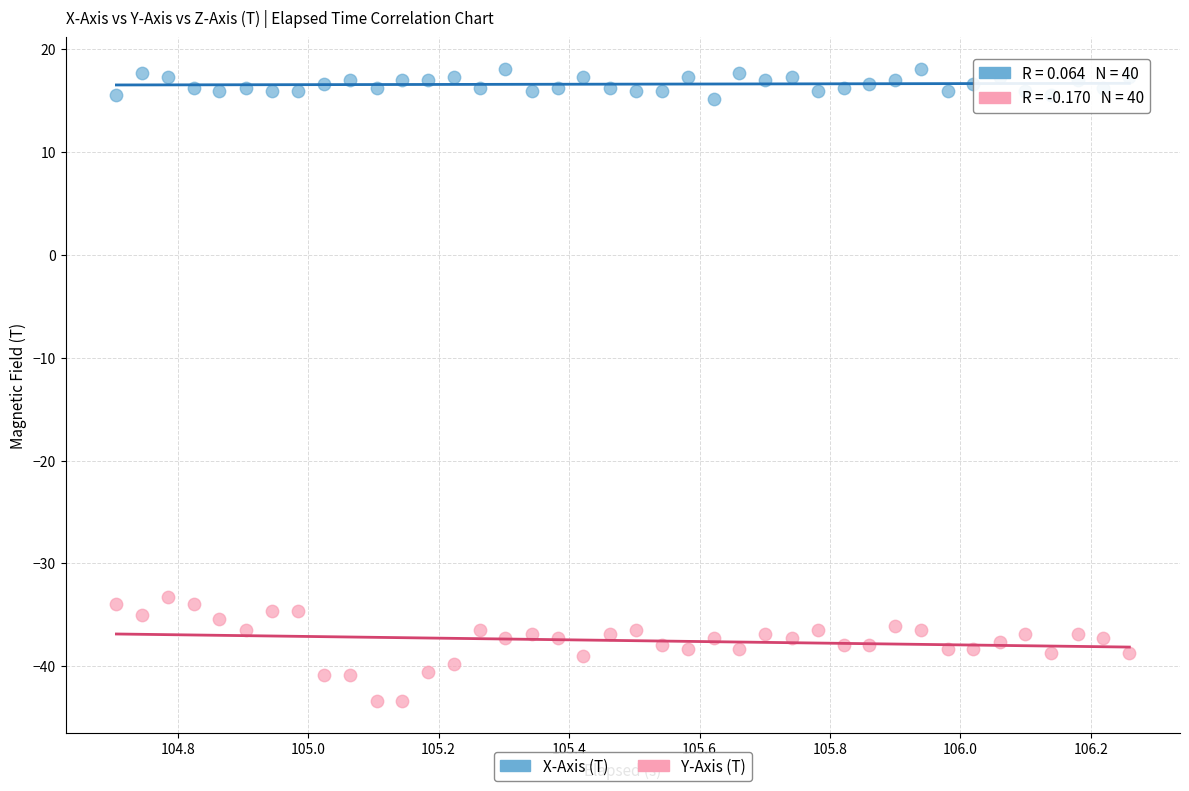

What is the X range (max minus min) for the scatter plot?

1.6